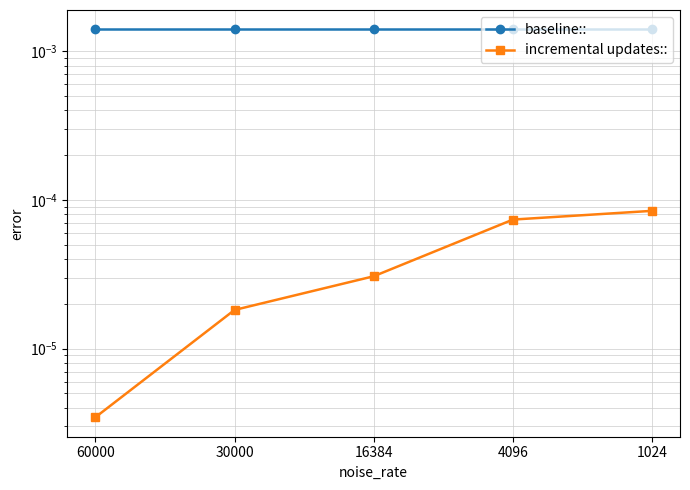

Is it true that incremental updates:: equals 0.0 at 16384?

True